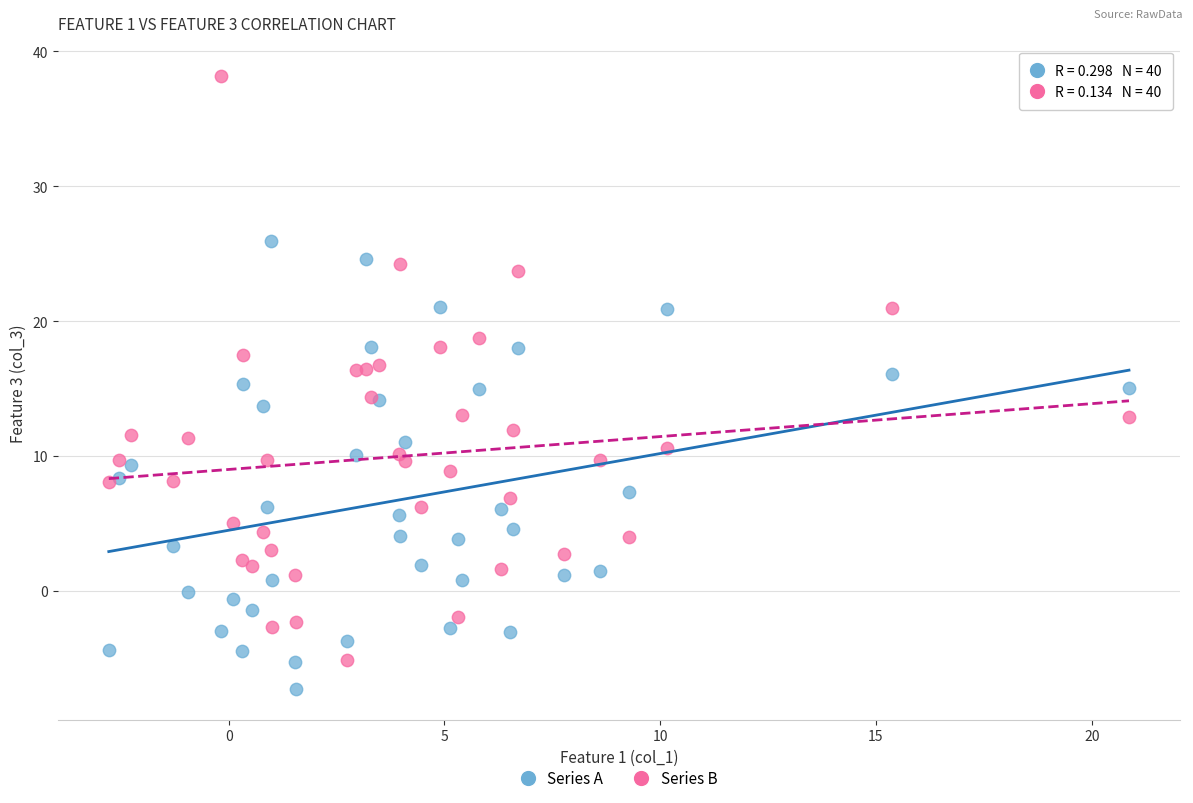

Which series contains the lowest Y value?

Series A